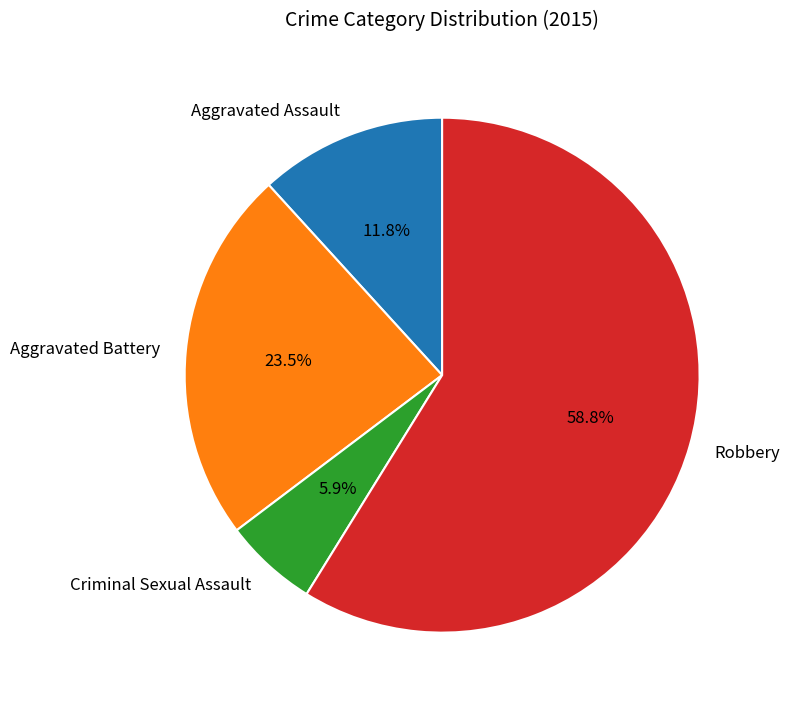

Count the number of slices in the pie.

4